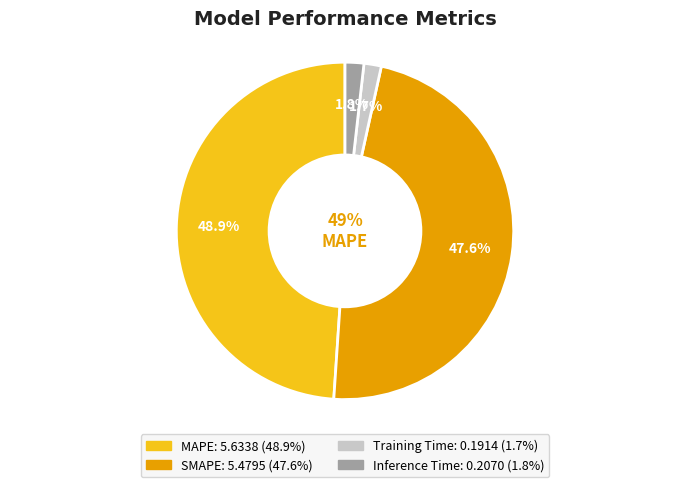

To the nearest percent, what is the difference between the Inference Time and SMAPE slice percentages?

46%